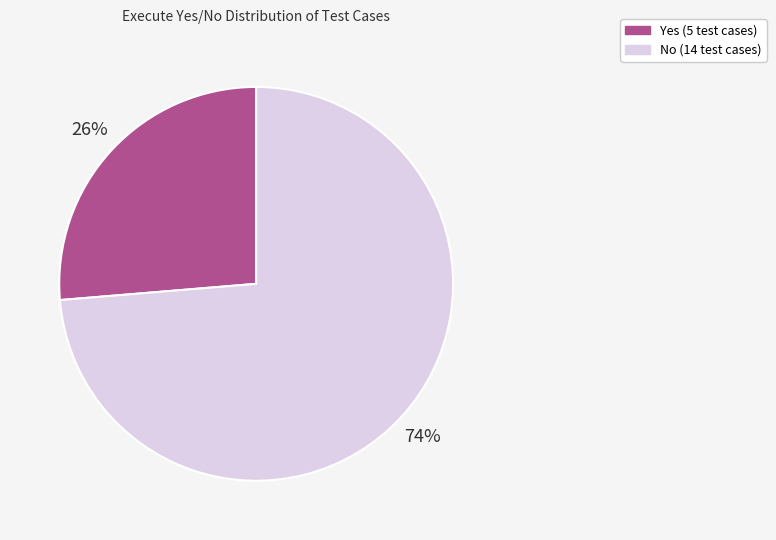

What percentage is the No slice, to the nearest percent?

74%